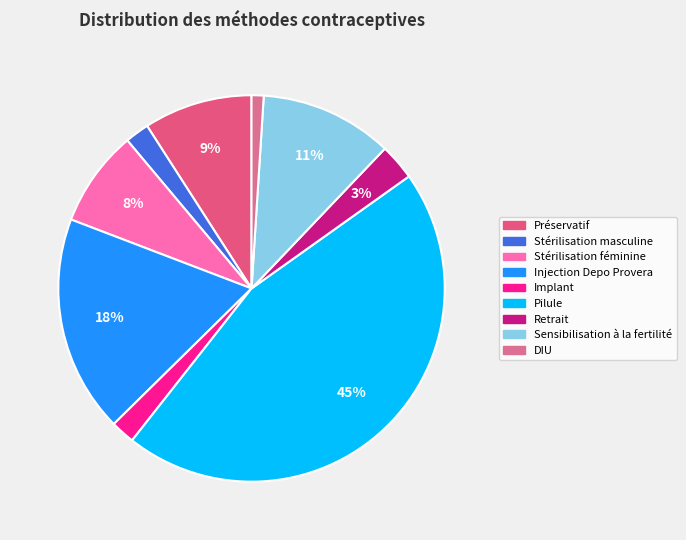

To the nearest percent, what is the combined percentage of Injection Depo Provera and Sensibilisation à la fertilité?

29%